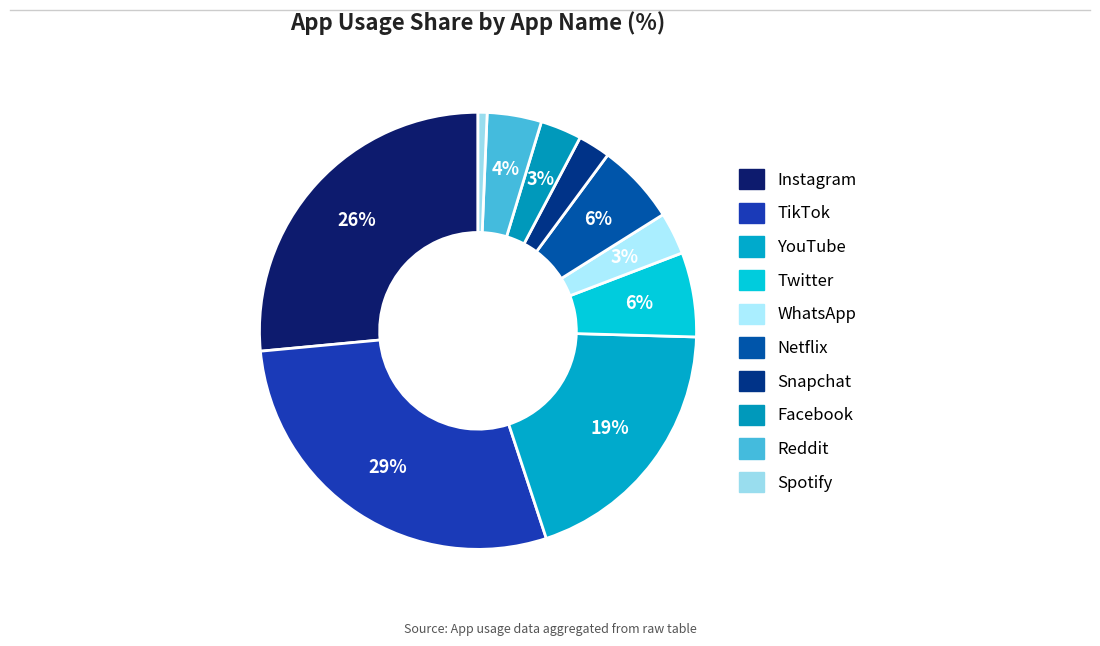

How many segments does this pie chart have?

10